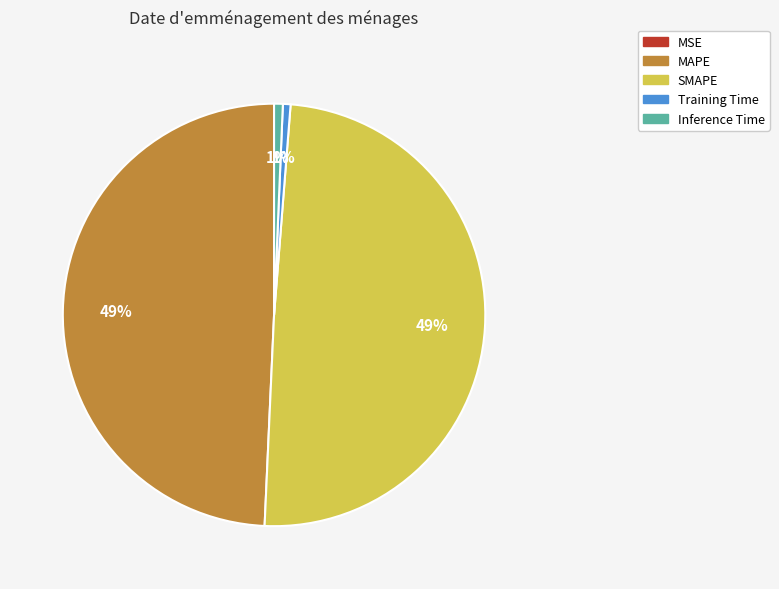

To the nearest percent, what portion does Training Time represent?

1%